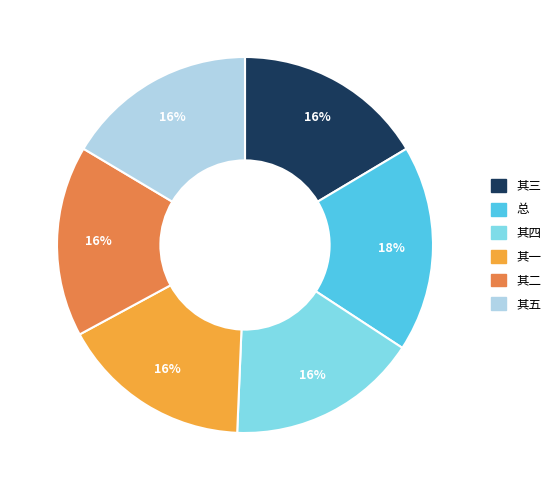

How many slices are in this pie chart?

6